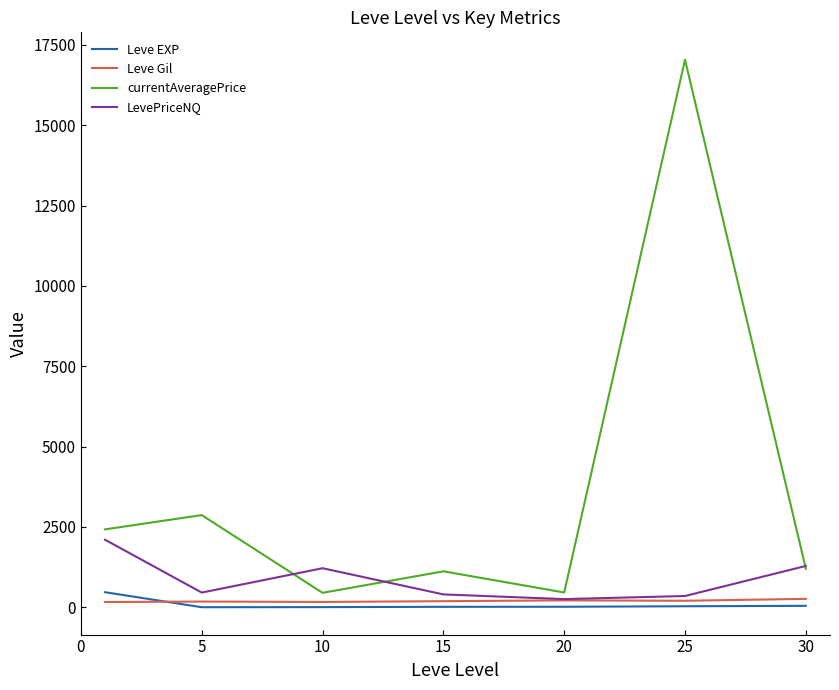

Which series has the largest range (max minus min)?

currentAveragePrice